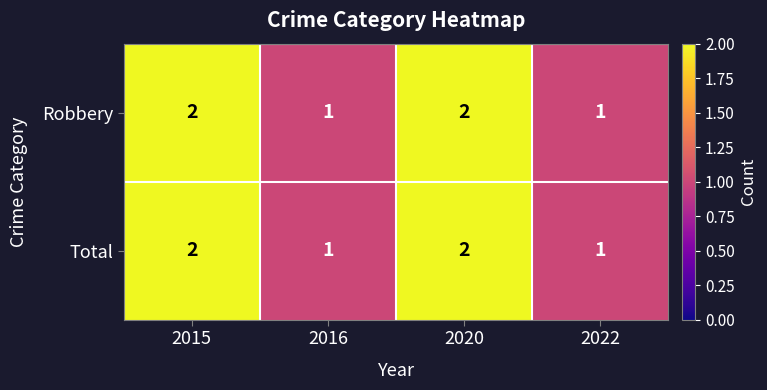

Is it true that Total equals 0 at 2022?

False